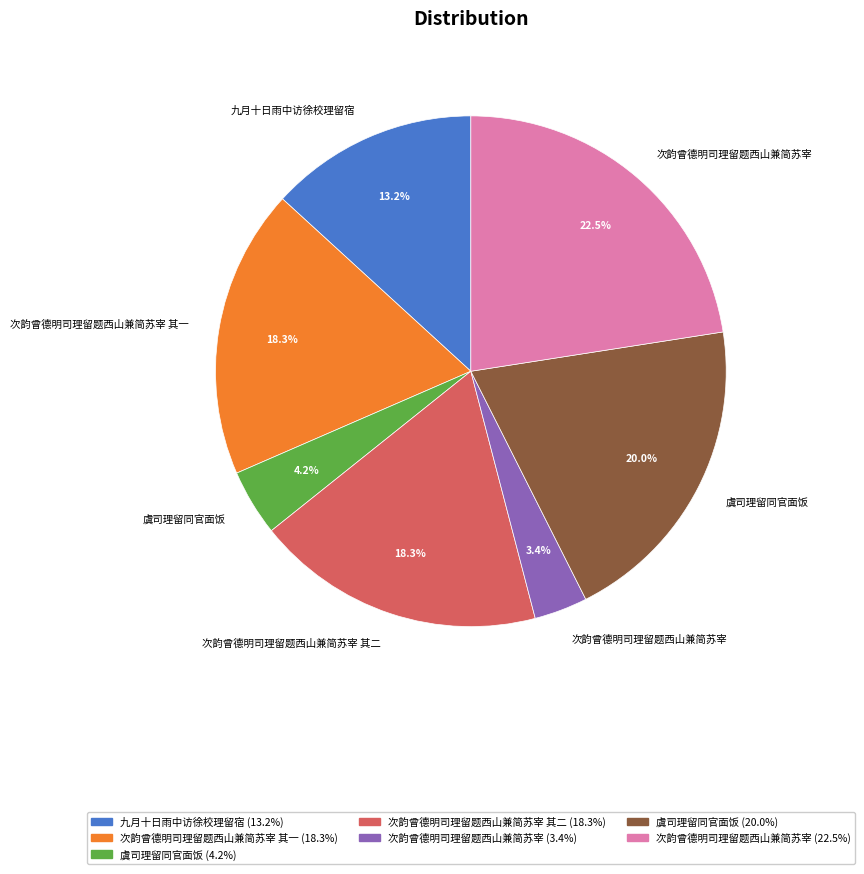

Does any single category account for the majority?

No